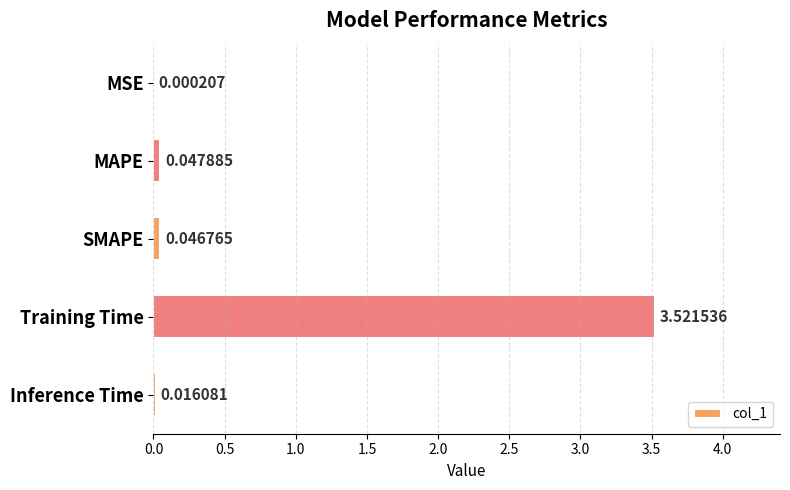

Which has a higher value, SMAPE or Training Time?

Training Time